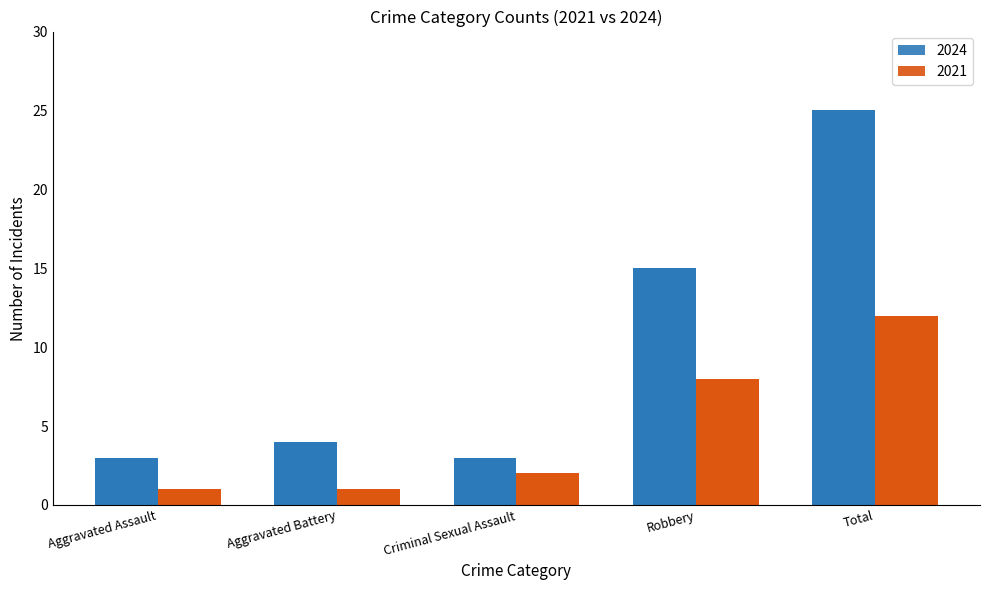

What is the difference between the maximum and minimum values in the 2024 series?

22